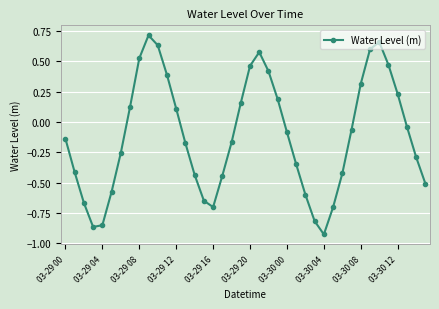

What is the sum of all values?

-4.6